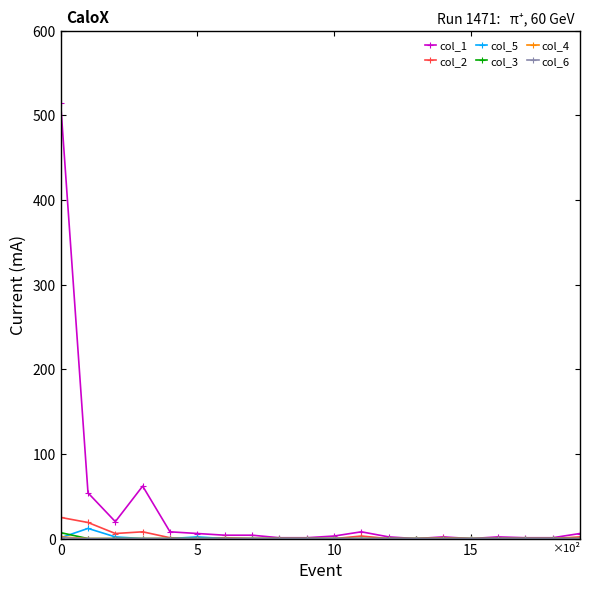

Which series has the largest range (max minus min)?

col_1